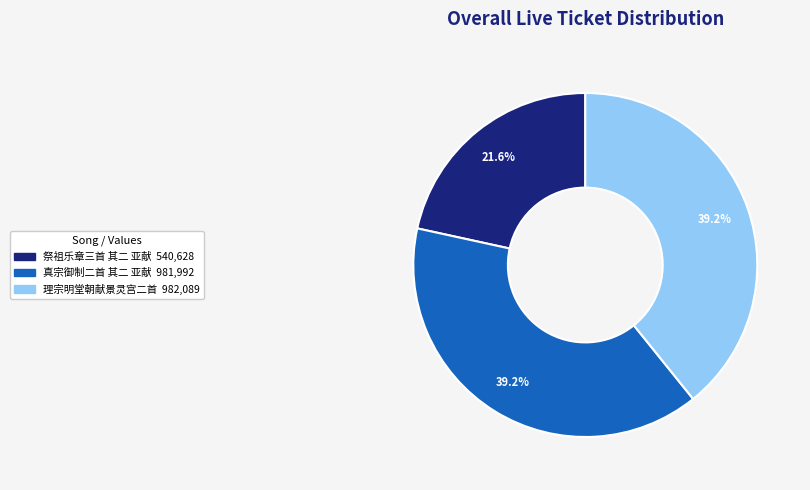

Is there any slice that represents more than half of the pie?

No